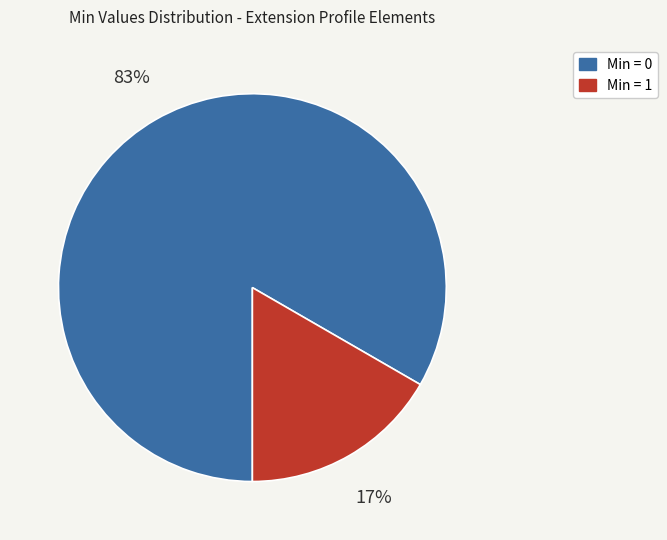

Is there any slice that represents more than half of the pie?

Yes